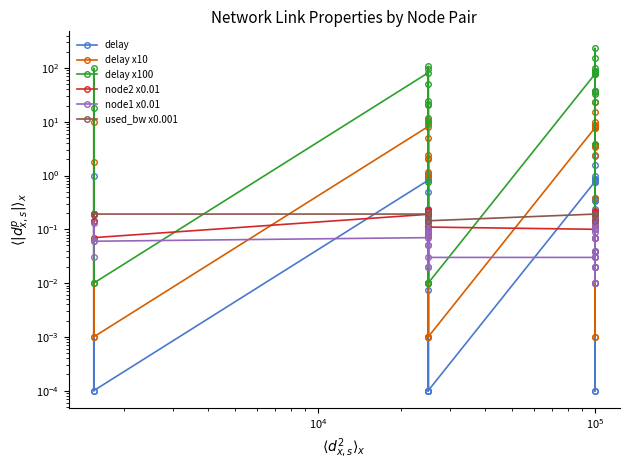

What is the difference between the second highest and minimum values in the delay x100 series?

154.6